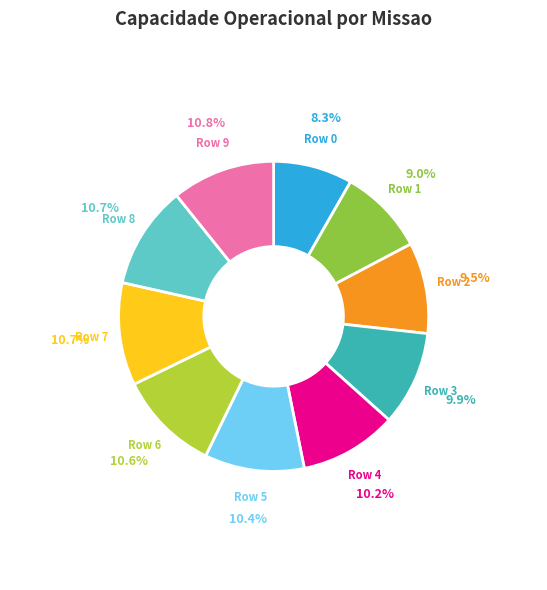

To the nearest percent, what is the average slice percentage?

10%